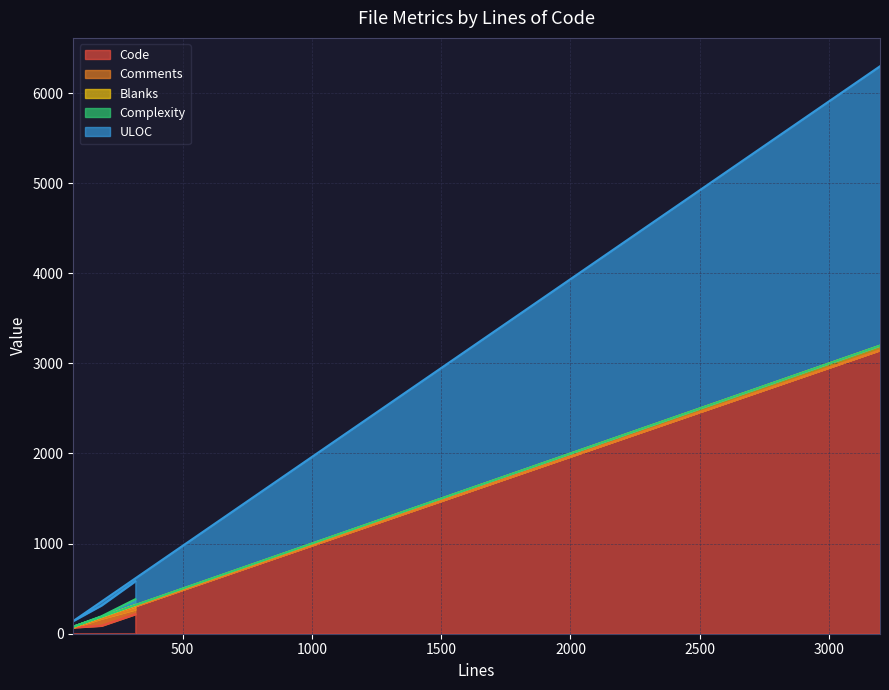

What is the sum of all Complexity values?

75